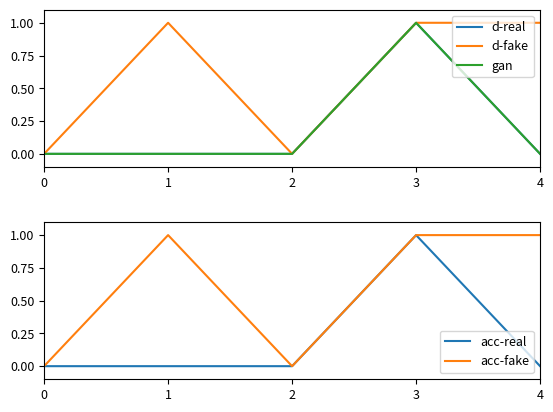

Reading left to right, extract all data points from this chart.

d-real: 0=0	1=0	2=0	3=1	4=0
d-fake: 0=0	1=1	2=0	3=1	4=1
gan: 0=0	1=0	2=0	3=1	4=0
acc-real: 0=0	1=0	2=0	3=1	4=0
acc-fake: 0=0	1=1	2=0	3=1	4=1